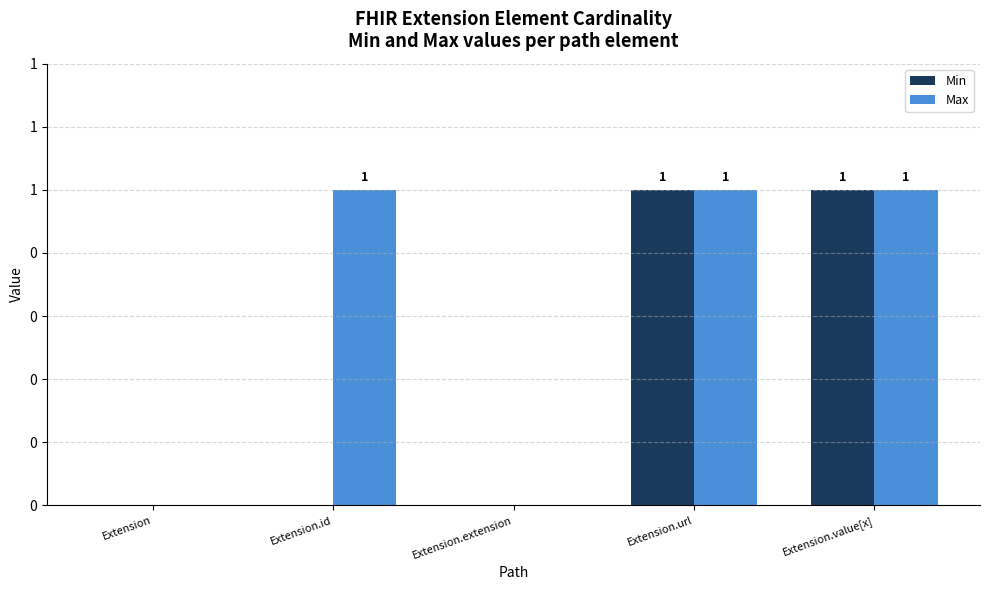

Which series has the largest total across all categories?

Max